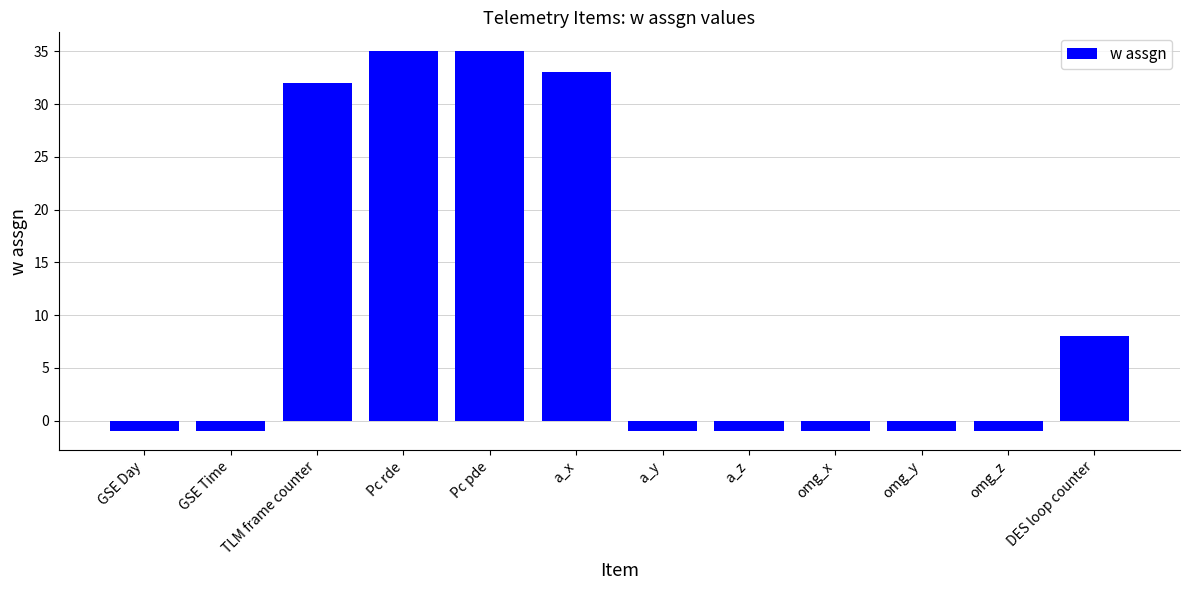

Which has a higher value, Pc rde or omg_x?

Pc rde